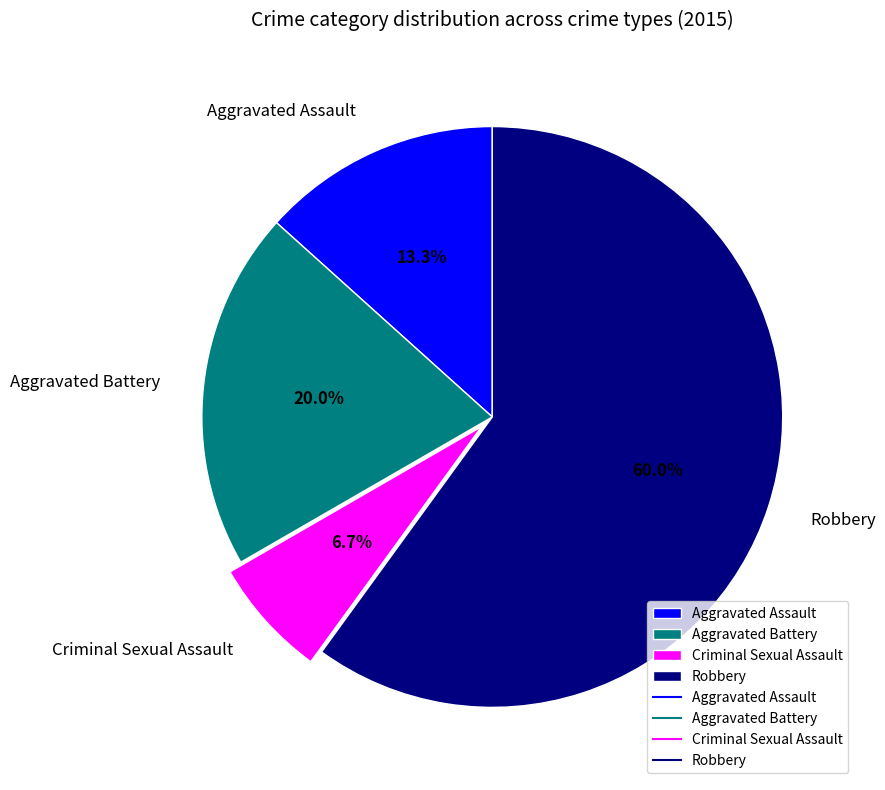

To the nearest percent, what is the combined percentage of Robbery and Criminal Sexual Assault?

67%